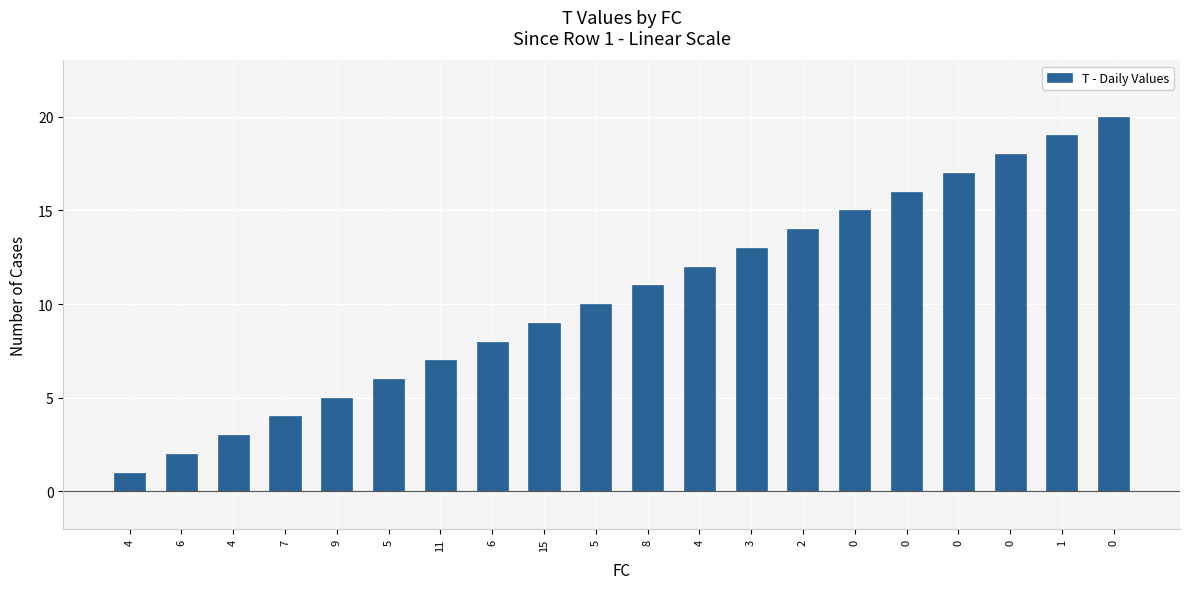

Where is the data nearest to the value 10?

5